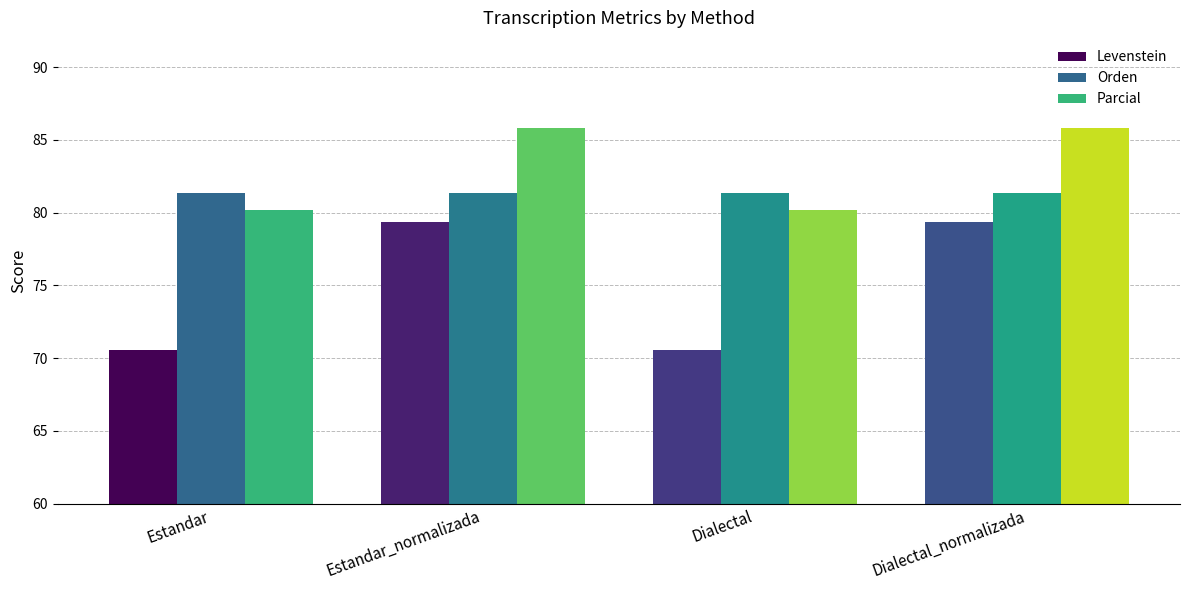

Where does the Levenstein series first go above 79?

Estandar_normalizada